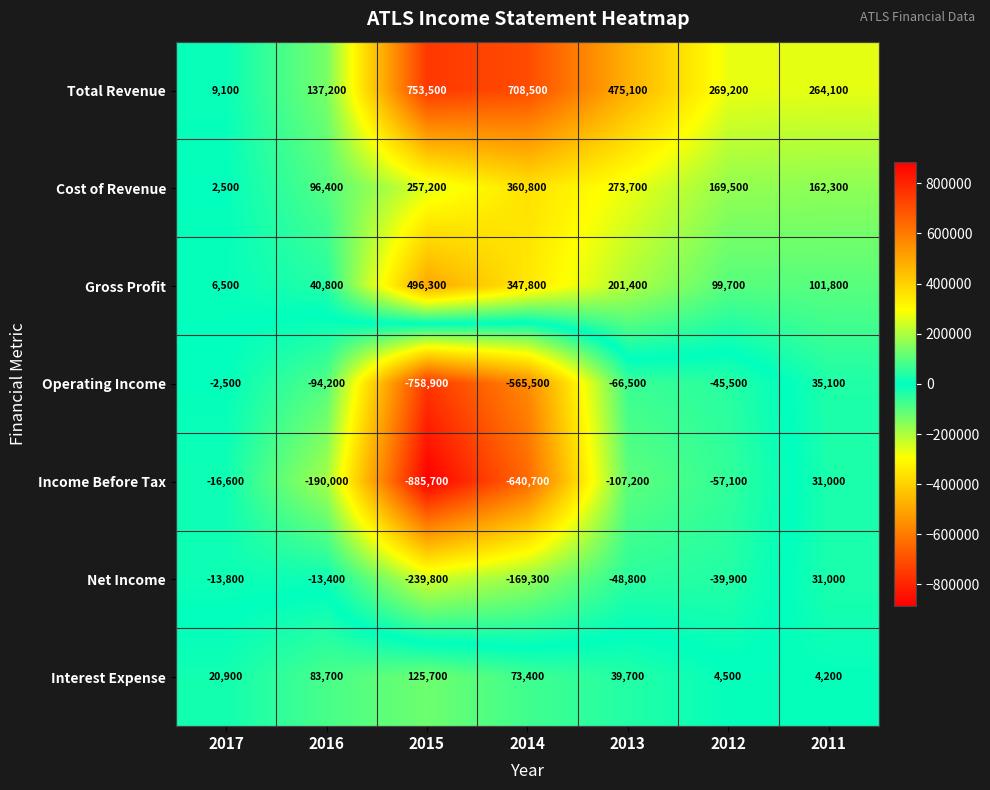

Rank the categories by Total Revenue value from lowest to highest.

2017, 2016, 2011, 2012, 2013, 2014, 2015